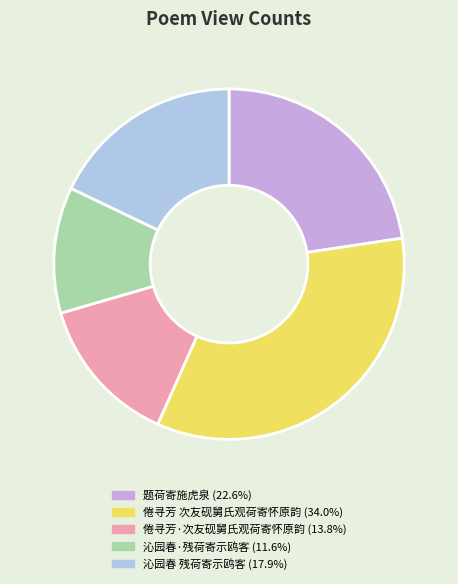

Count the number of slices in the pie.

5